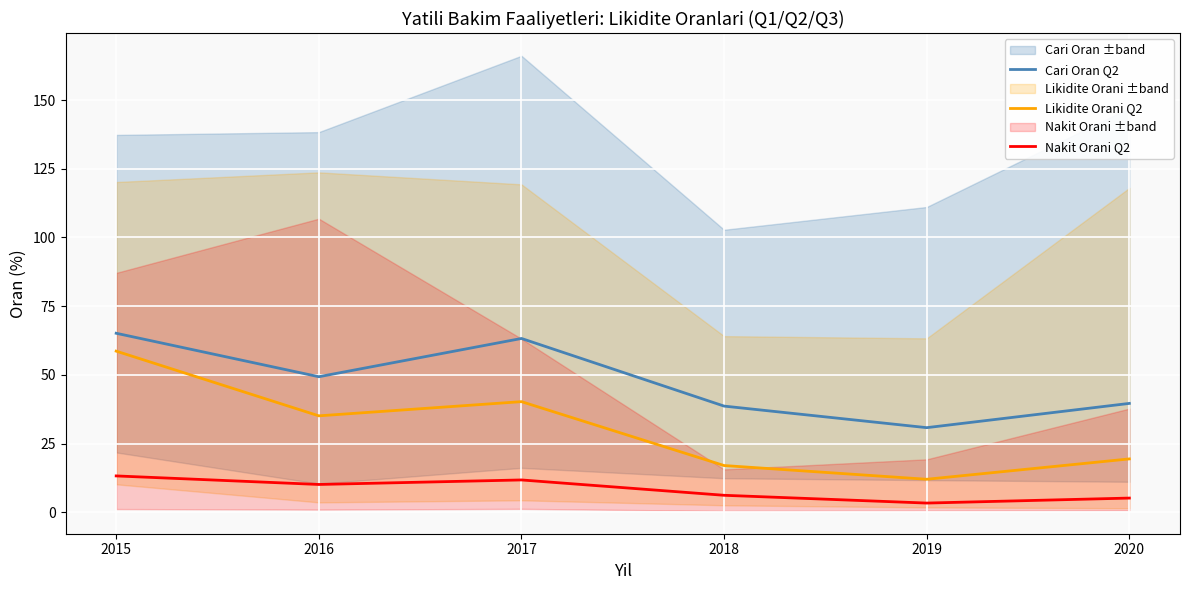

Count the number of data series in this chart.

3